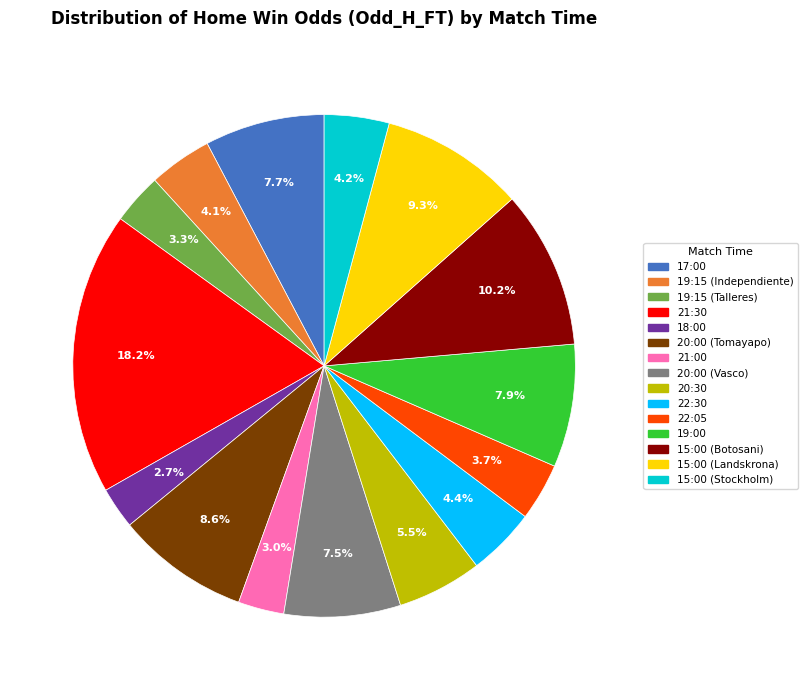

Does any single category account for the majority?

No